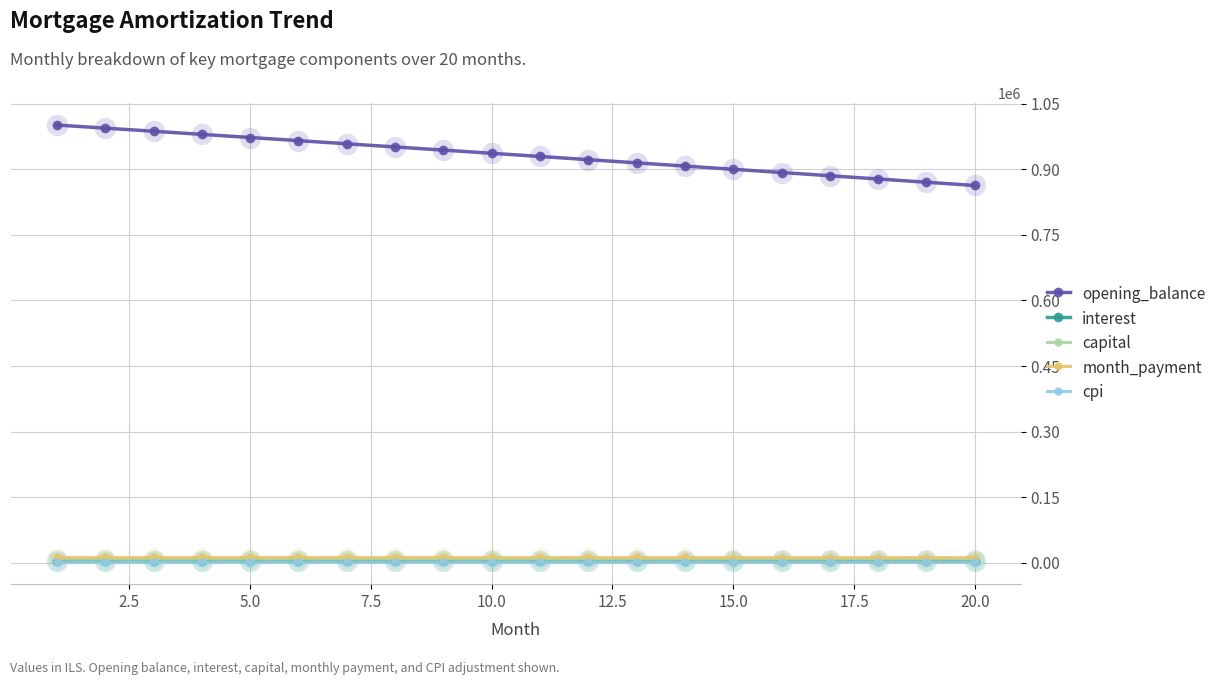

What is the difference between the maximum and minimum values in the cpi series?

173.1